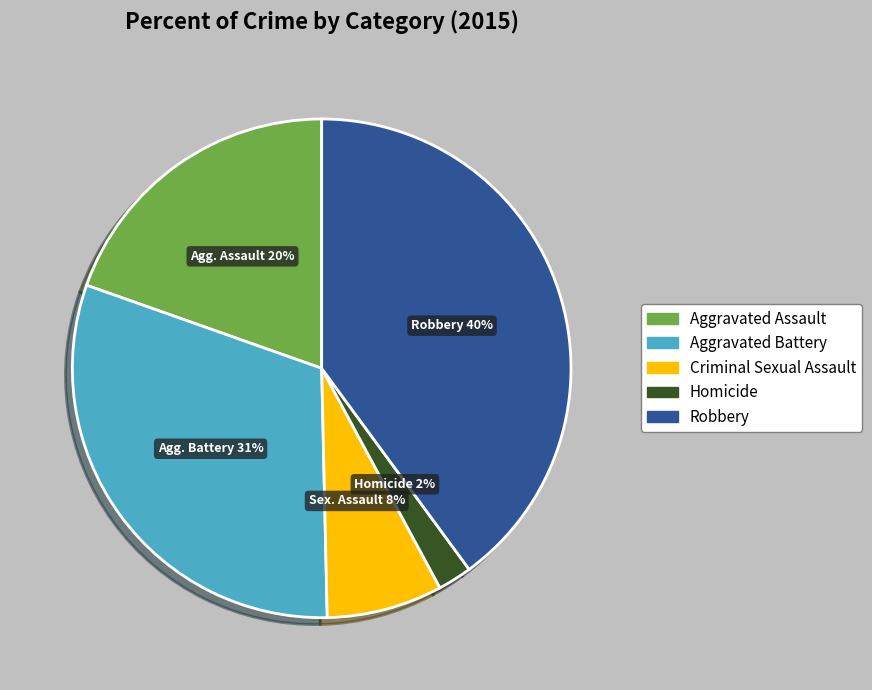

The Aggravated Assault slice represents 20% of the pie. True or false?

True